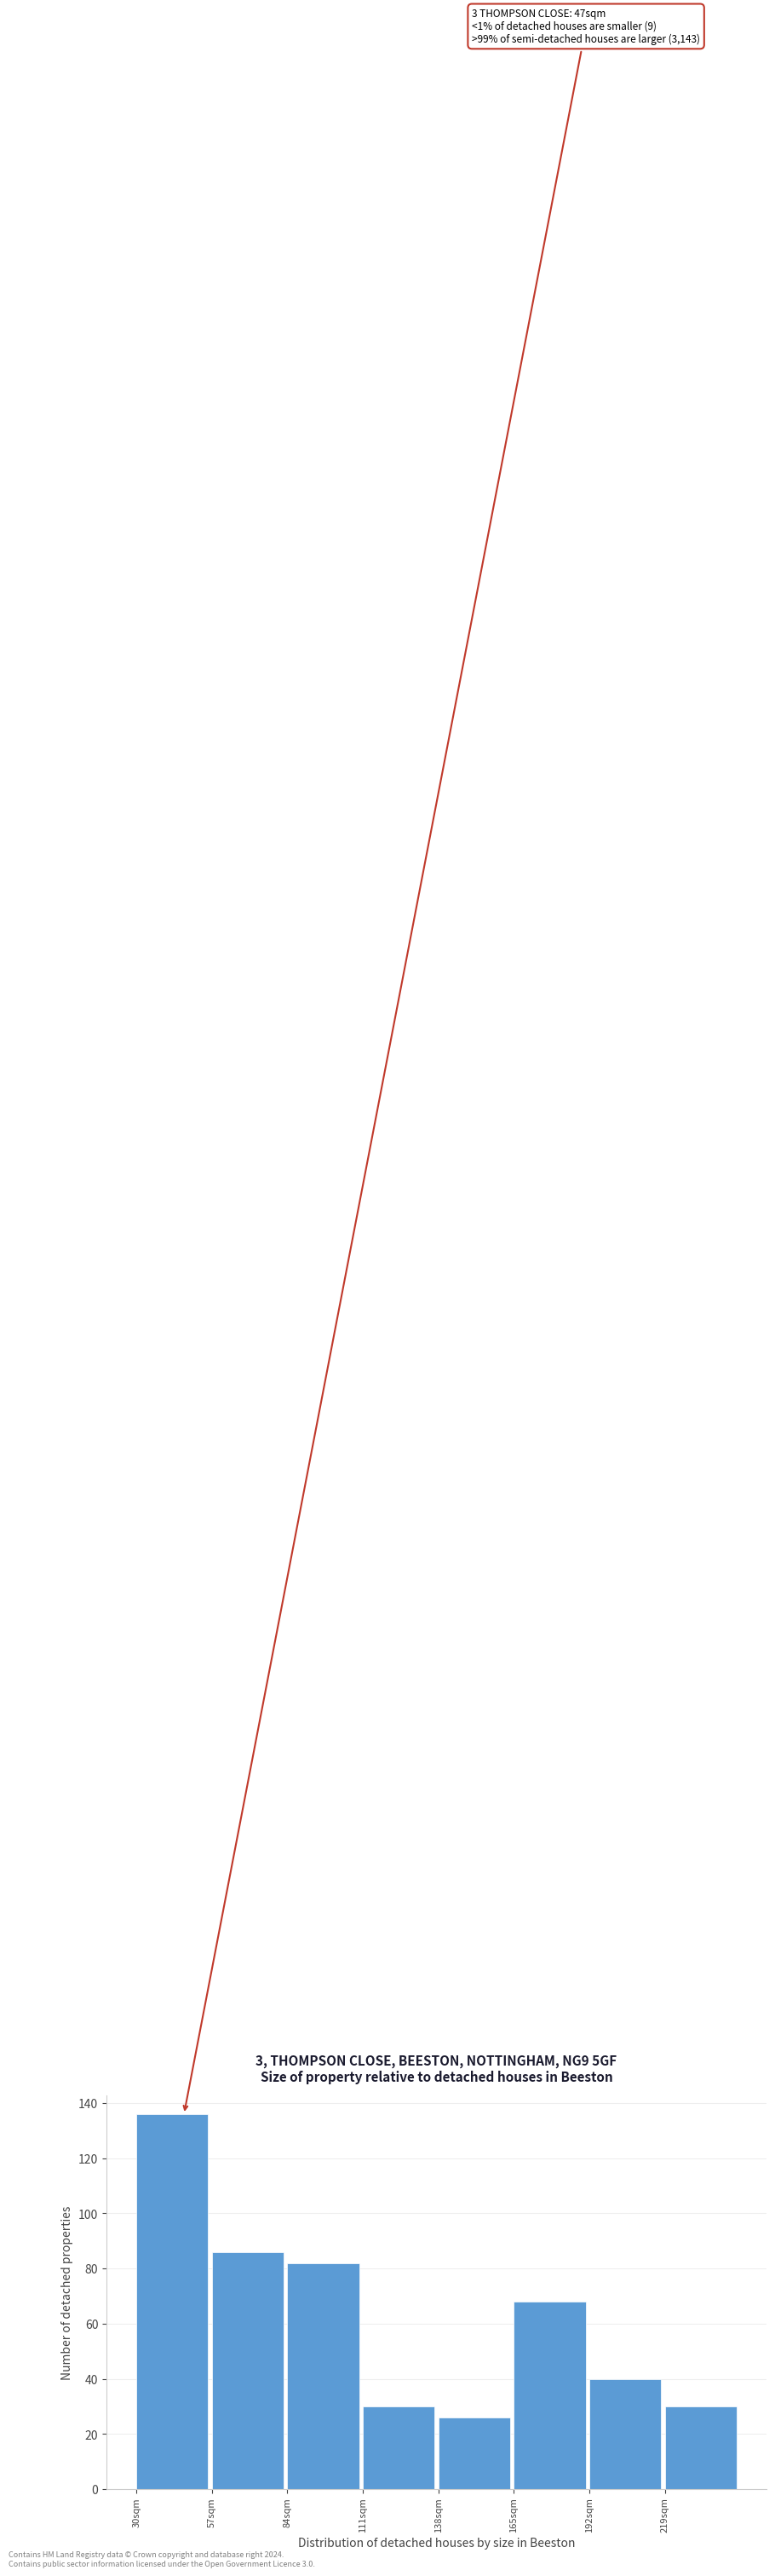

Reading left to right, what are all the values shown in this chart?

30sqm=136	57sqm=86	84sqm=82	111sqm=30	138sqm=26	165sqm=68	192sqm=40	219sqm=30